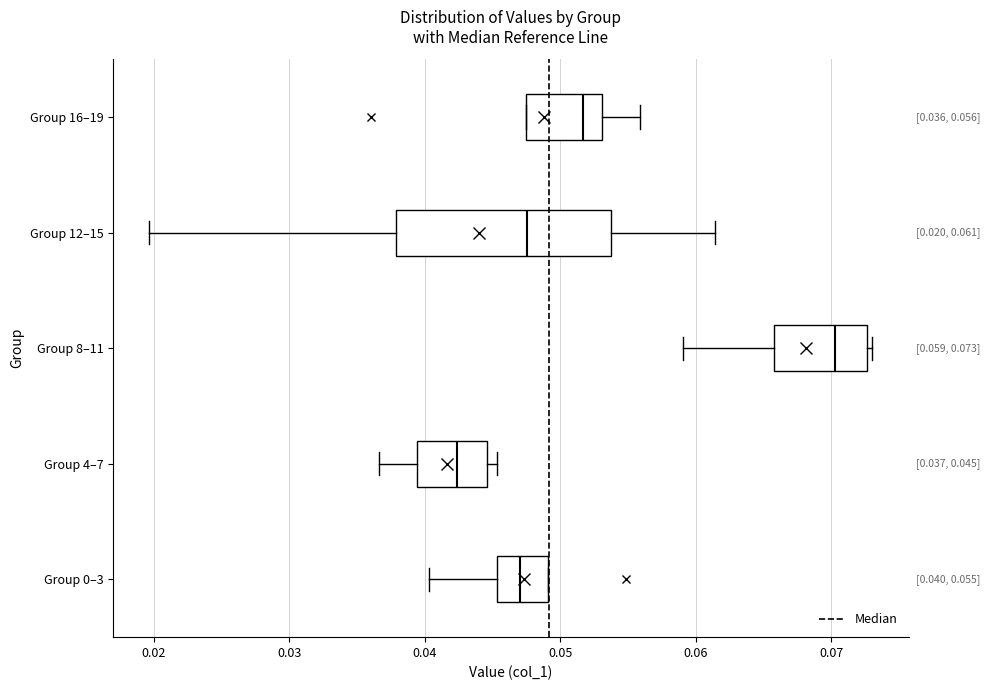

Comparing the boxes themselves (not the whiskers), which one is the widest?

Group 12–15